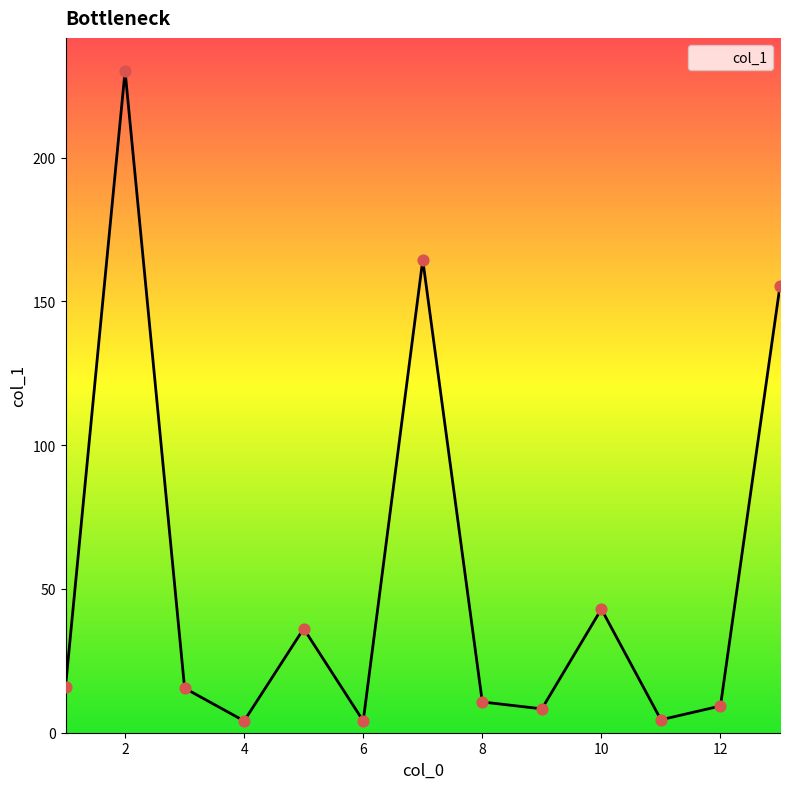

What is the greatest value displayed?

230.1